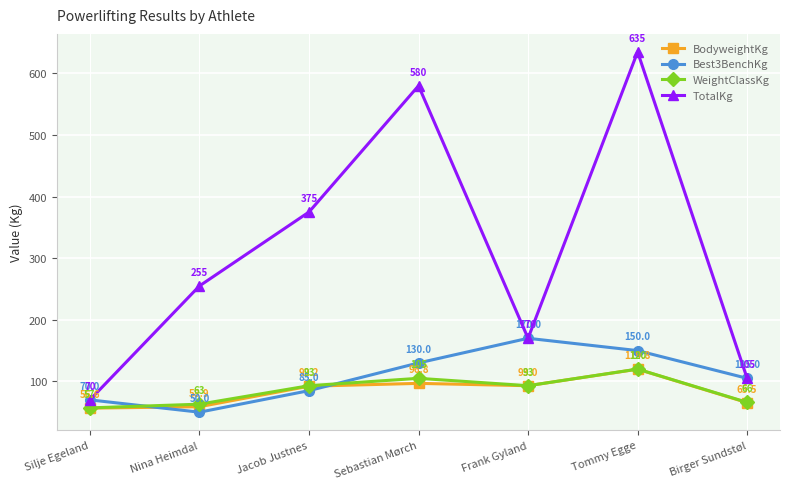

At which category does Best3BenchKg reach its first local peak?

Frank Gyland